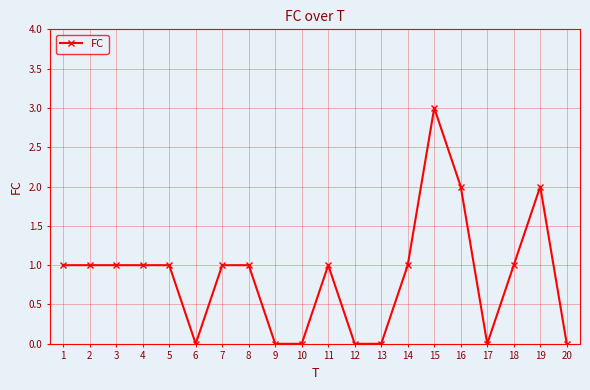

True or false: there are more than 2 points higher than both neighbors.

True